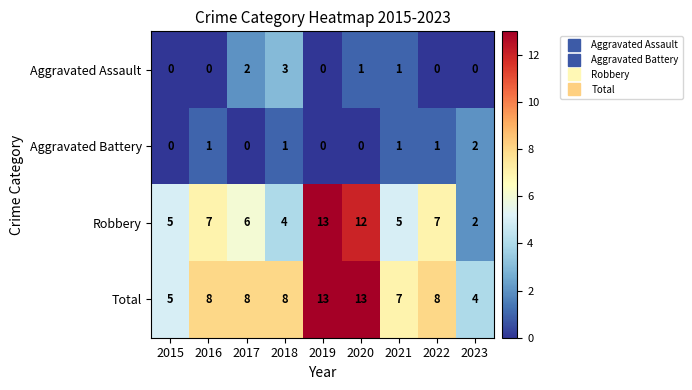

At which label does Total reach its minimum?

2023